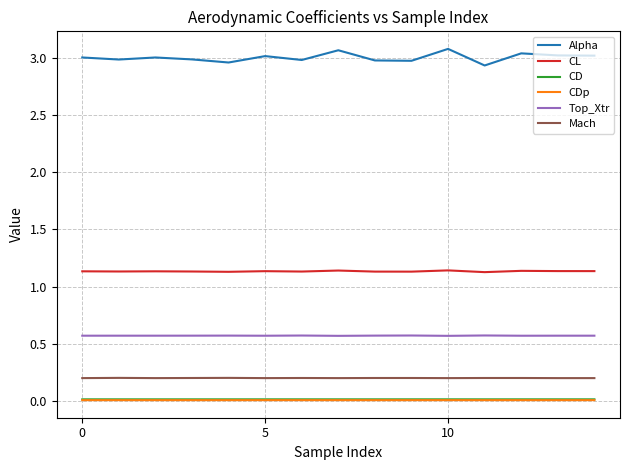

What is the difference between the second highest and second lowest values in the Alpha series?

0.1